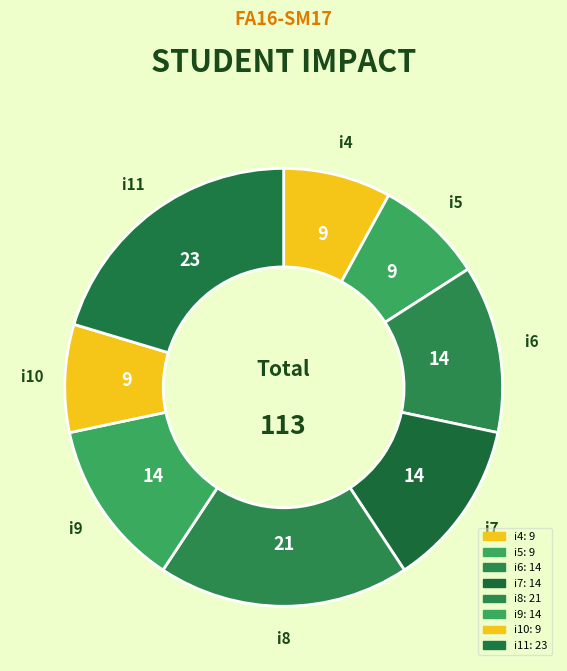

Count the number of slices in the pie.

8